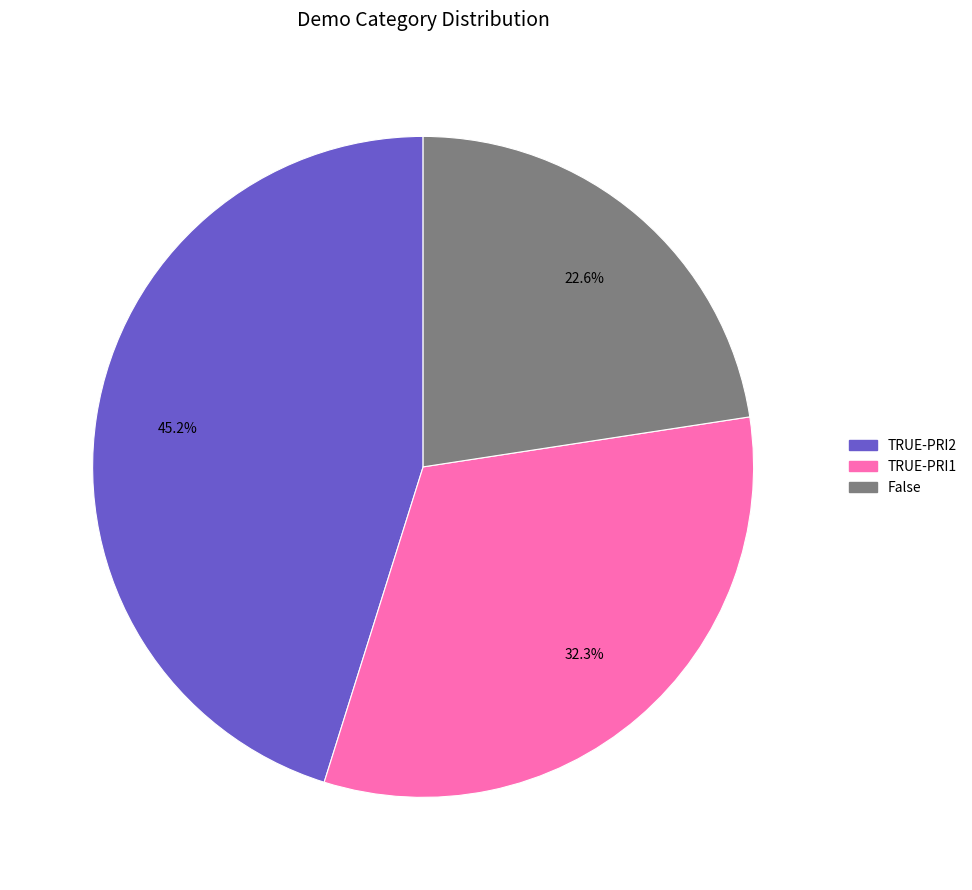

True or false: False accounts for 29% of the total.

False